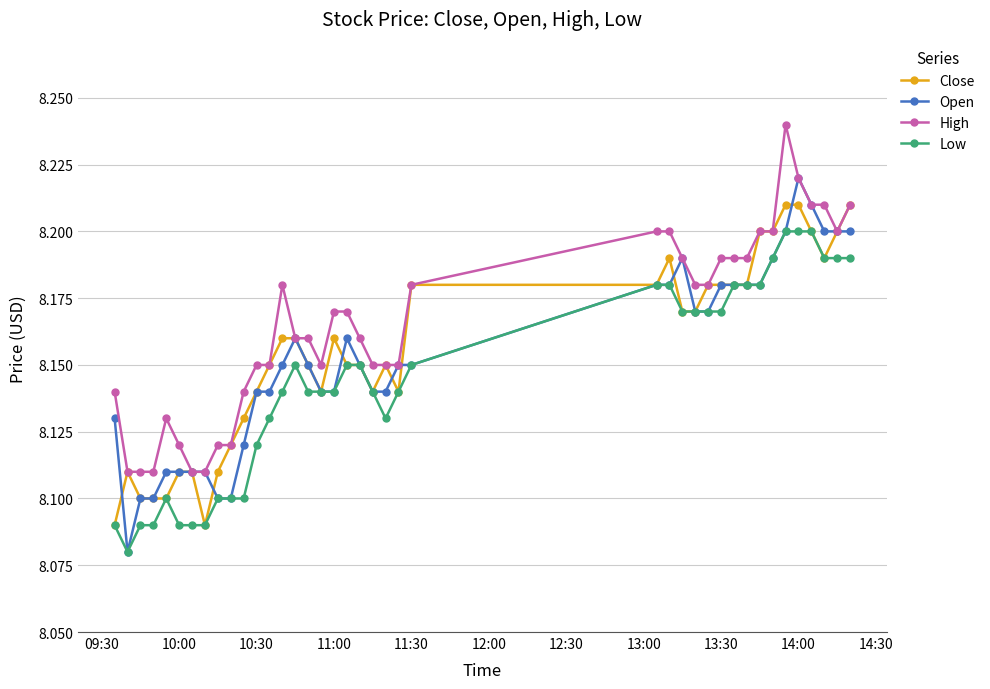

True or false: Low and High intersect in this chart.

False